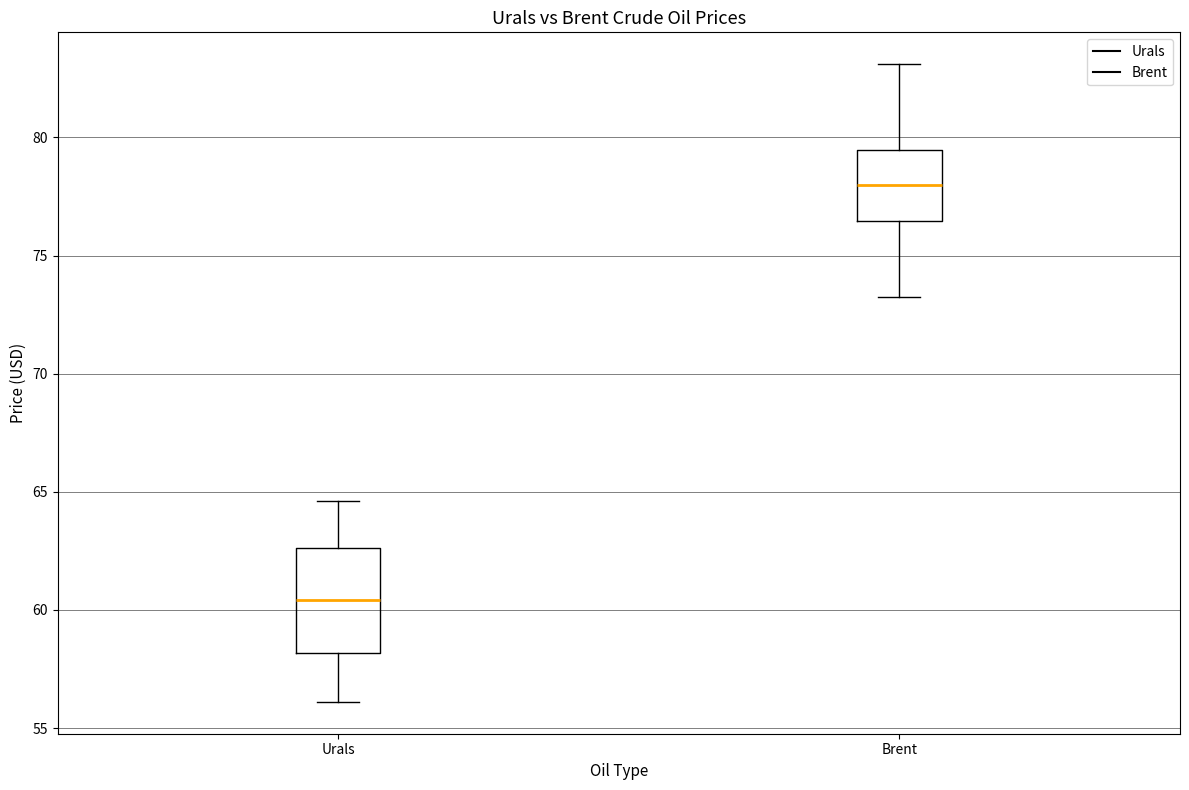

Reading left to right, transcribe this box plot: for each box, give where its median line is, the range the box spans, and where its two whiskers end, as read against the y-axis. The values are not printed on the chart, so give them approximately, as read against the axis.

Urals: median 60.5, box 58.0 to 62.5, whiskers 56.0 to 64.5
Brent: median 78.0, box 76.5 to 79.5, whiskers 73.0 to 83.0